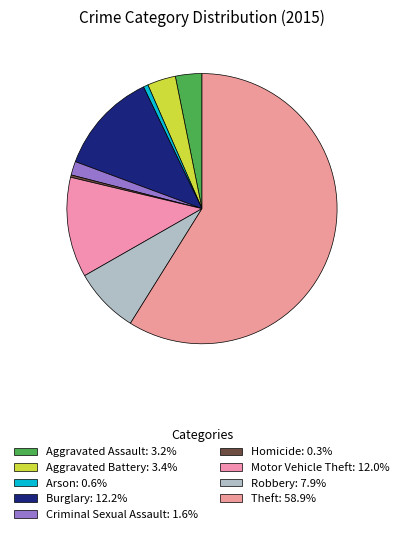

To the nearest percent, what percentage of the pie is Theft?

59%